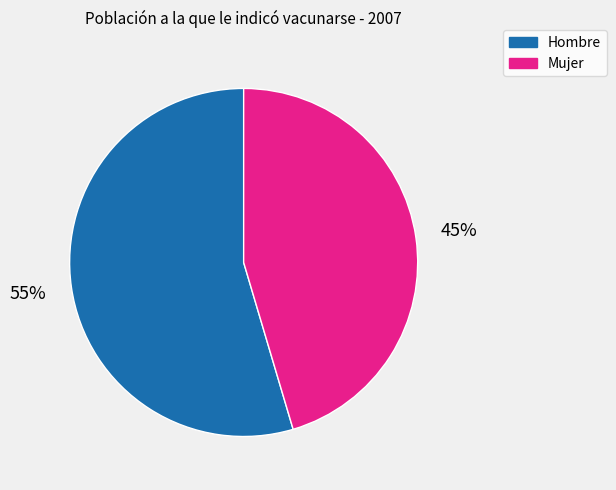

Combined, do Mujer and Hombre account for over 50%?

Yes